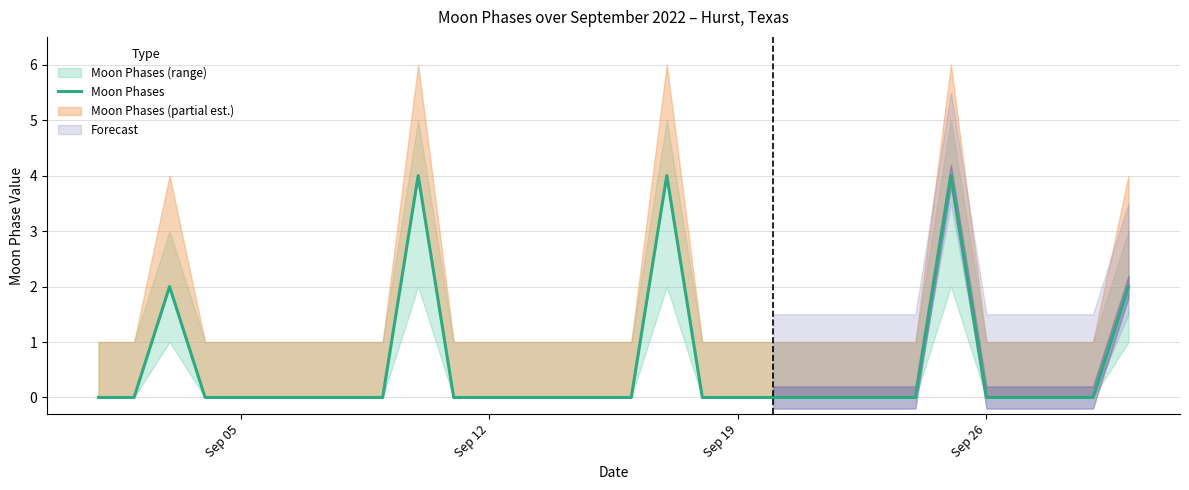

What is the average value?

1